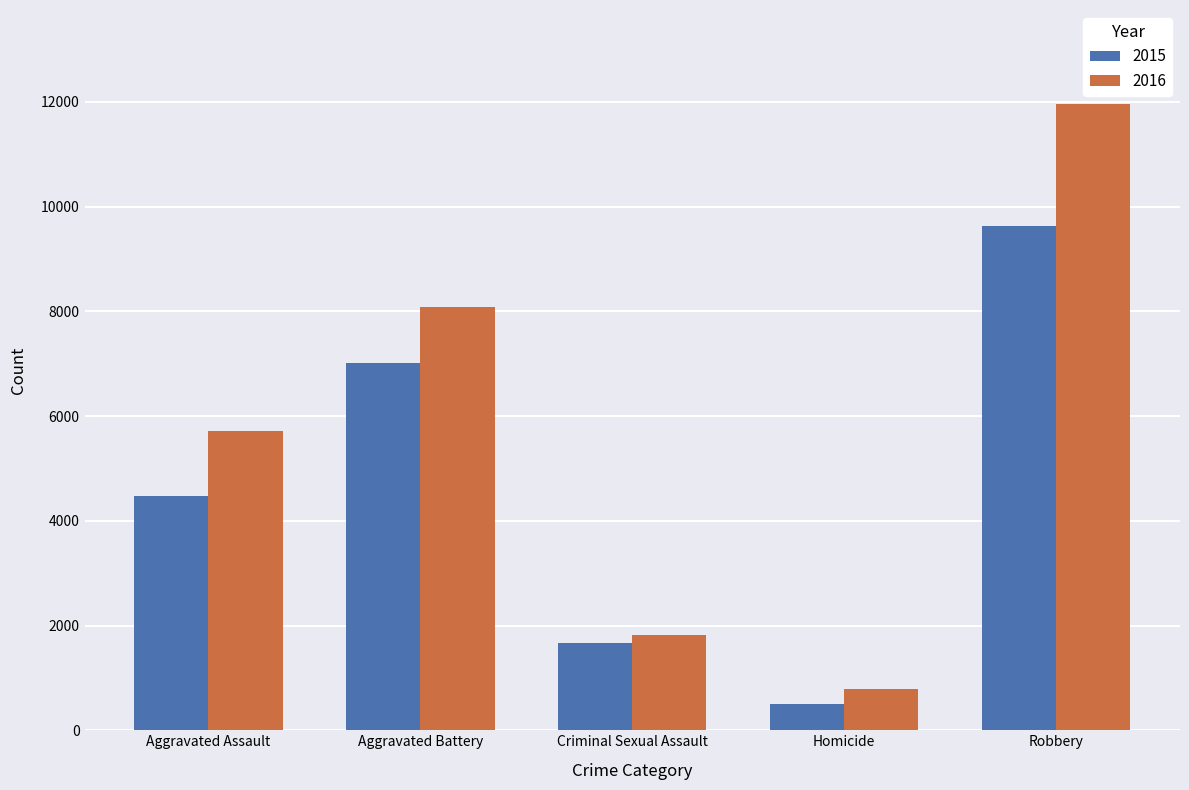

Reading left to right, list all the values displayed in this chart.

2015: 4480	7018	1673	496	9638
2016: 5712	8085	1821	786	11960